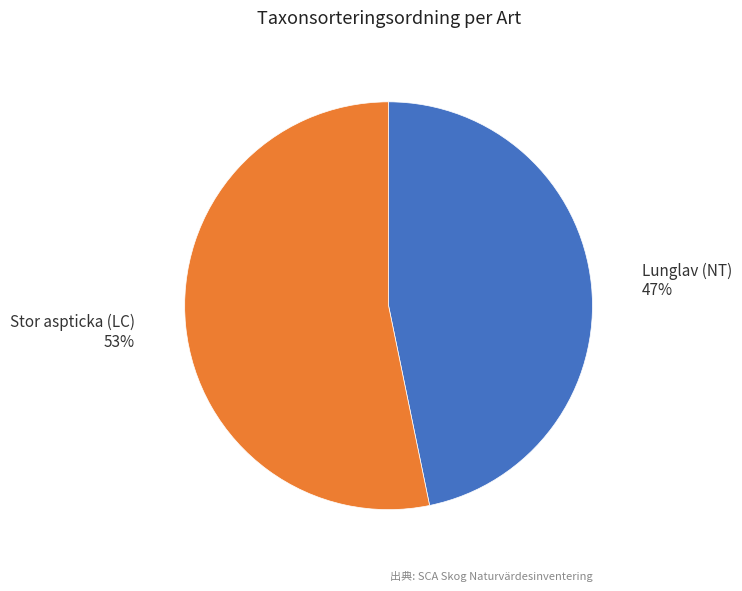

Is Lunglav (NT) the majority of the pie?

No